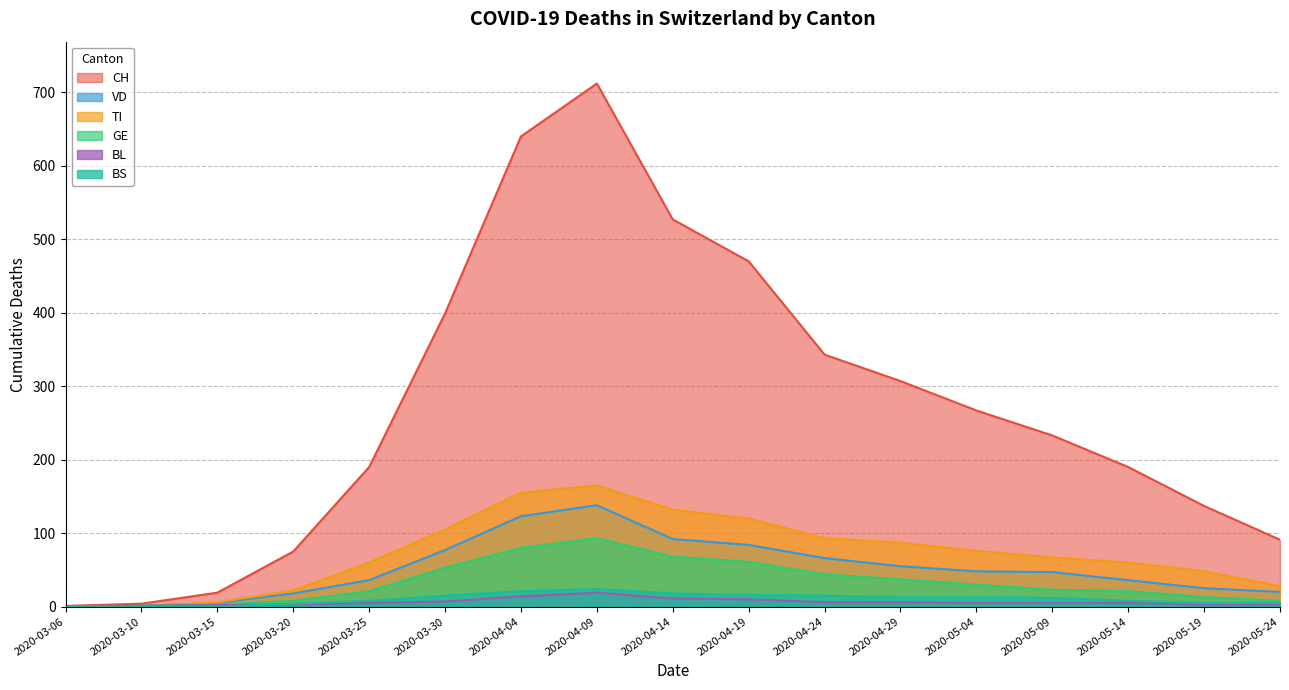

What is the label of the 12th point from the left?

2020-04-29